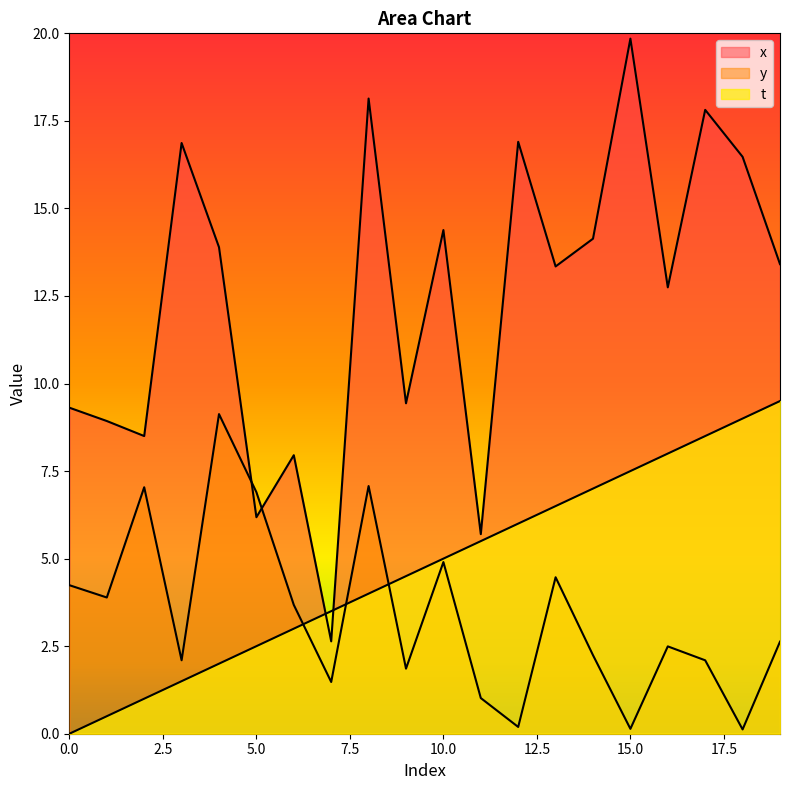

What is the value of the y point at the 11th from the left?

4.9